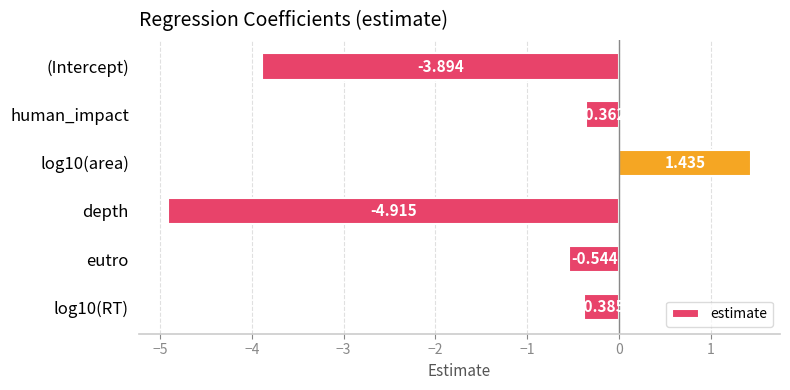

What is the label of the 5th bar from the bottom?

human_impact